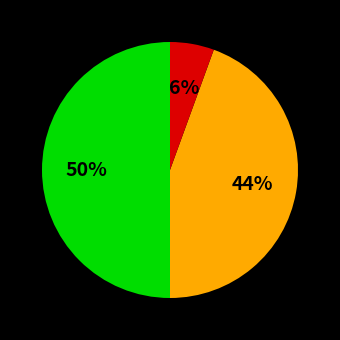

To the nearest percent, what is the difference between the largest and smallest slice percentages?

44%